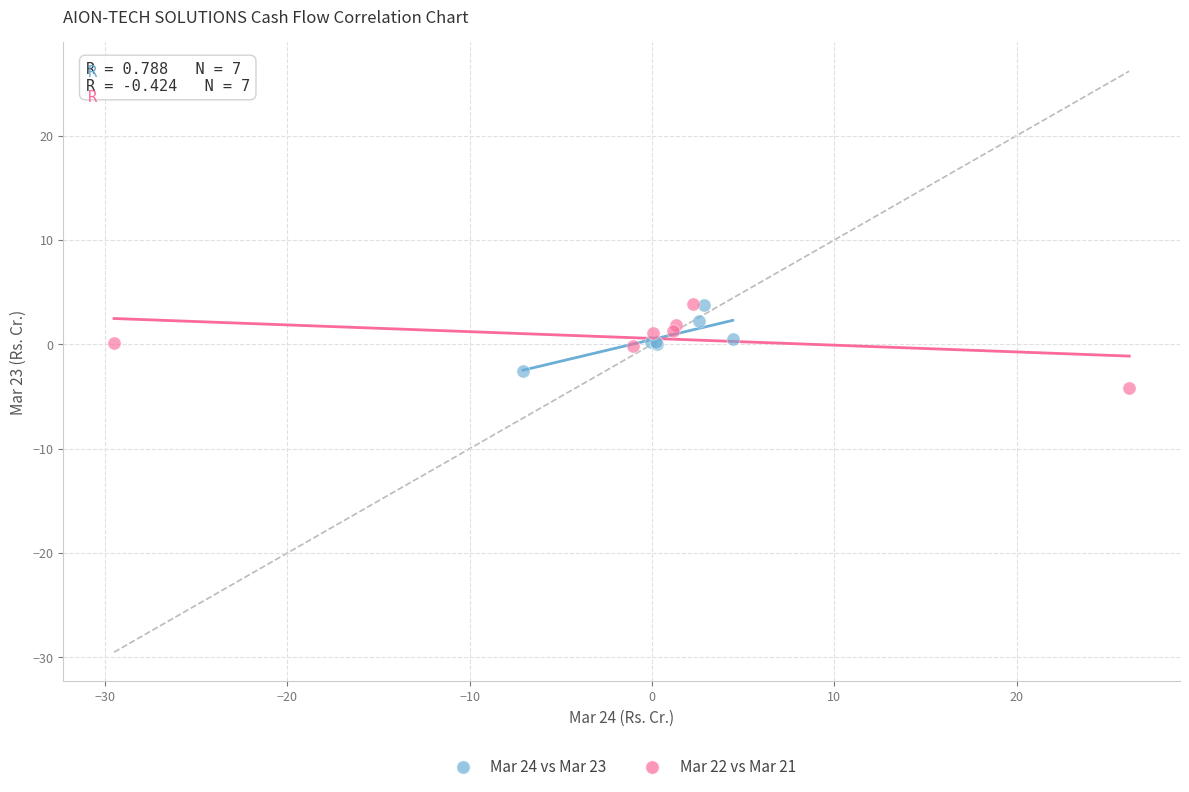

Which series contains the lowest Y value?

Mar 22 vs Mar 21